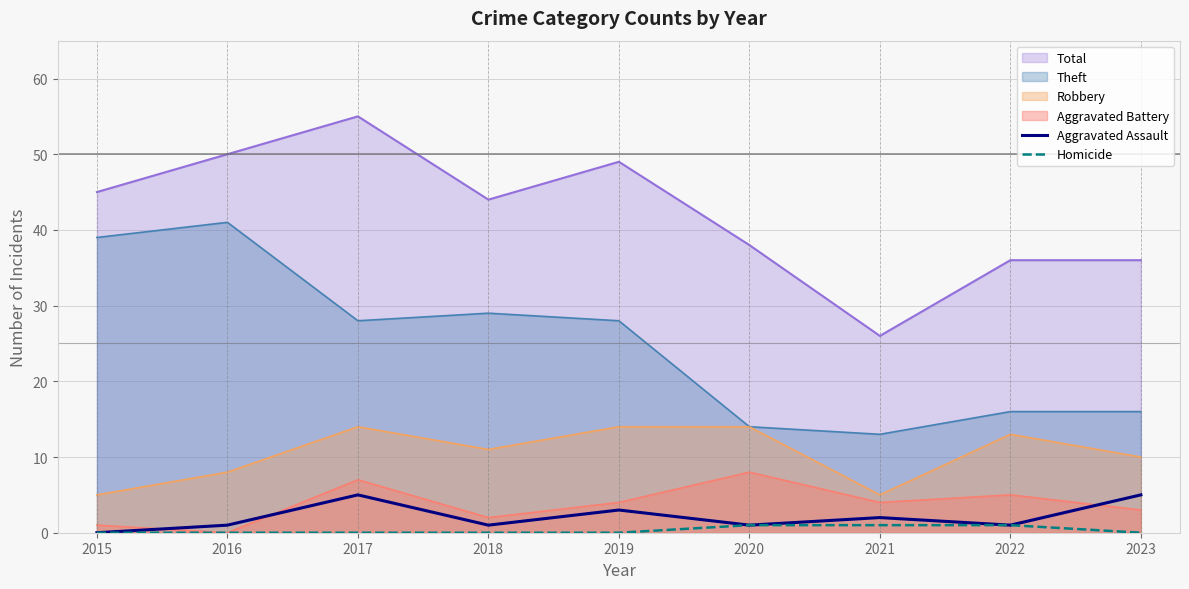

Does the chart have visible grid lines?

Yes